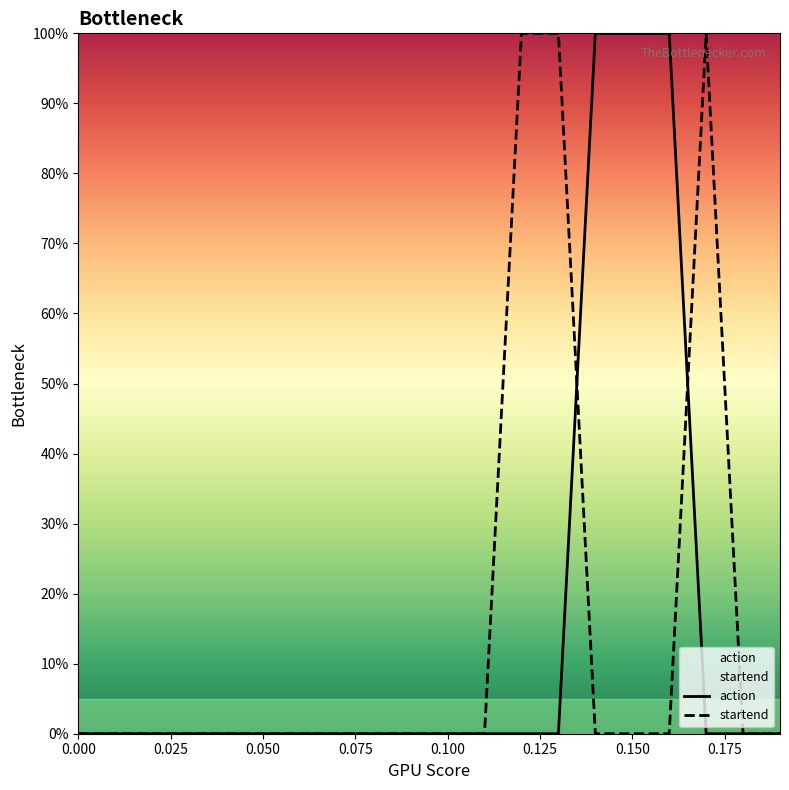

Where is the first local maximum for startend?

0.02